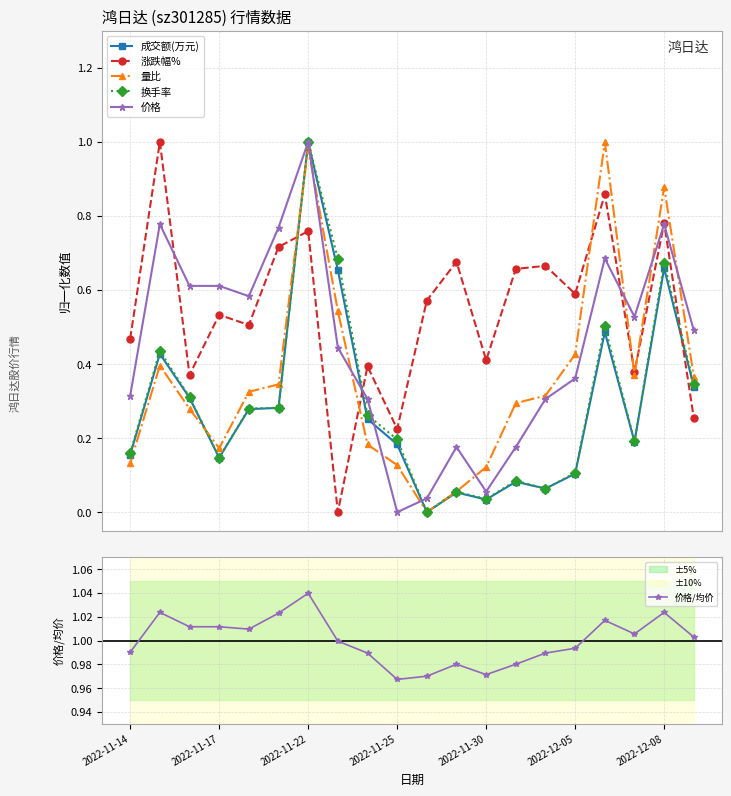

True or false: 成交额(万元) and 涨跌幅% cross at least once.

True